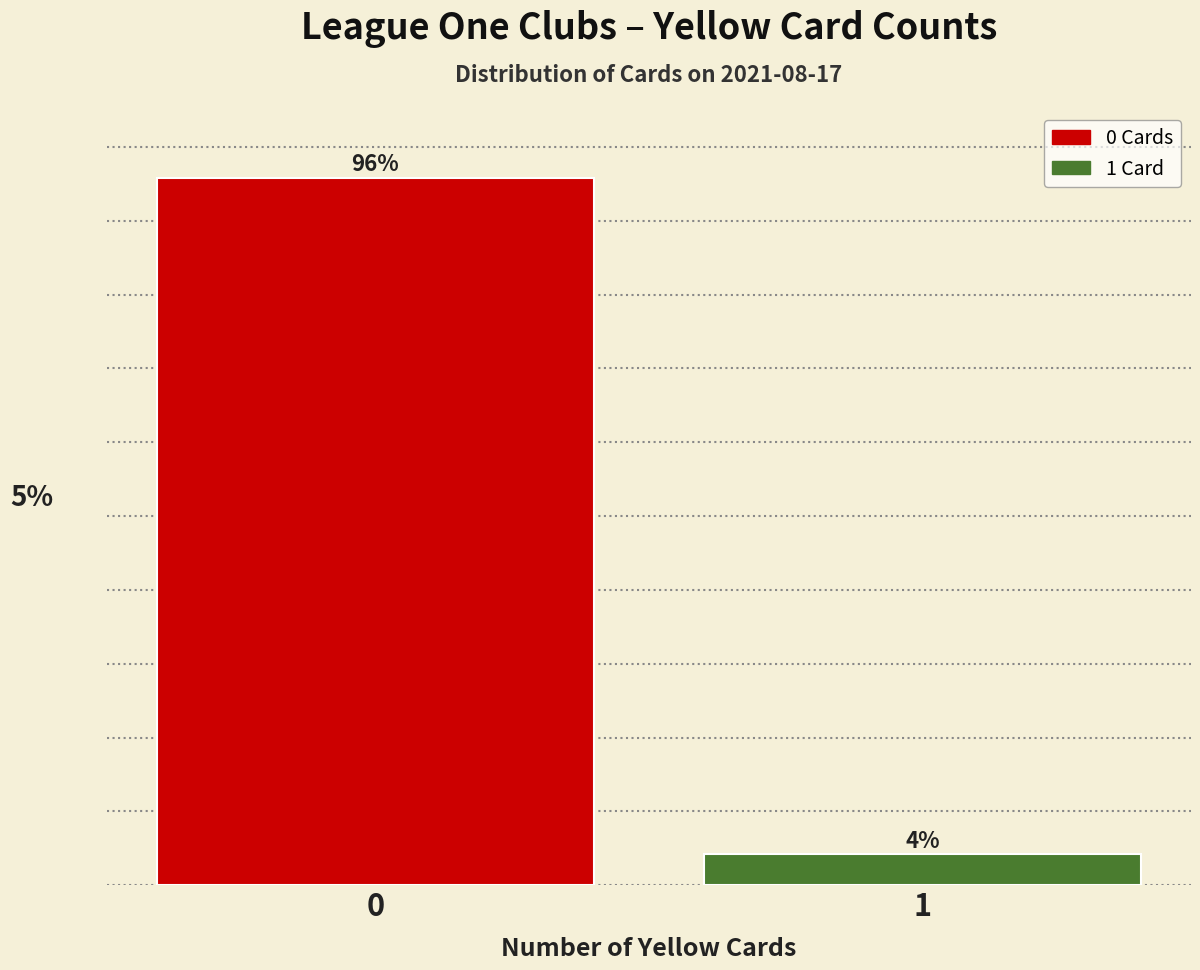

Rank the categories by value from highest to lowest.

0, 1